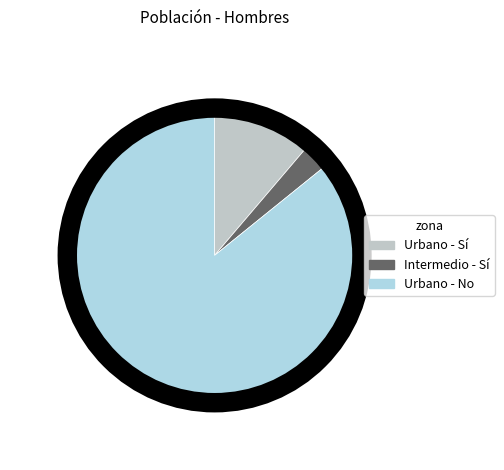

How many slices are in this pie chart?

3